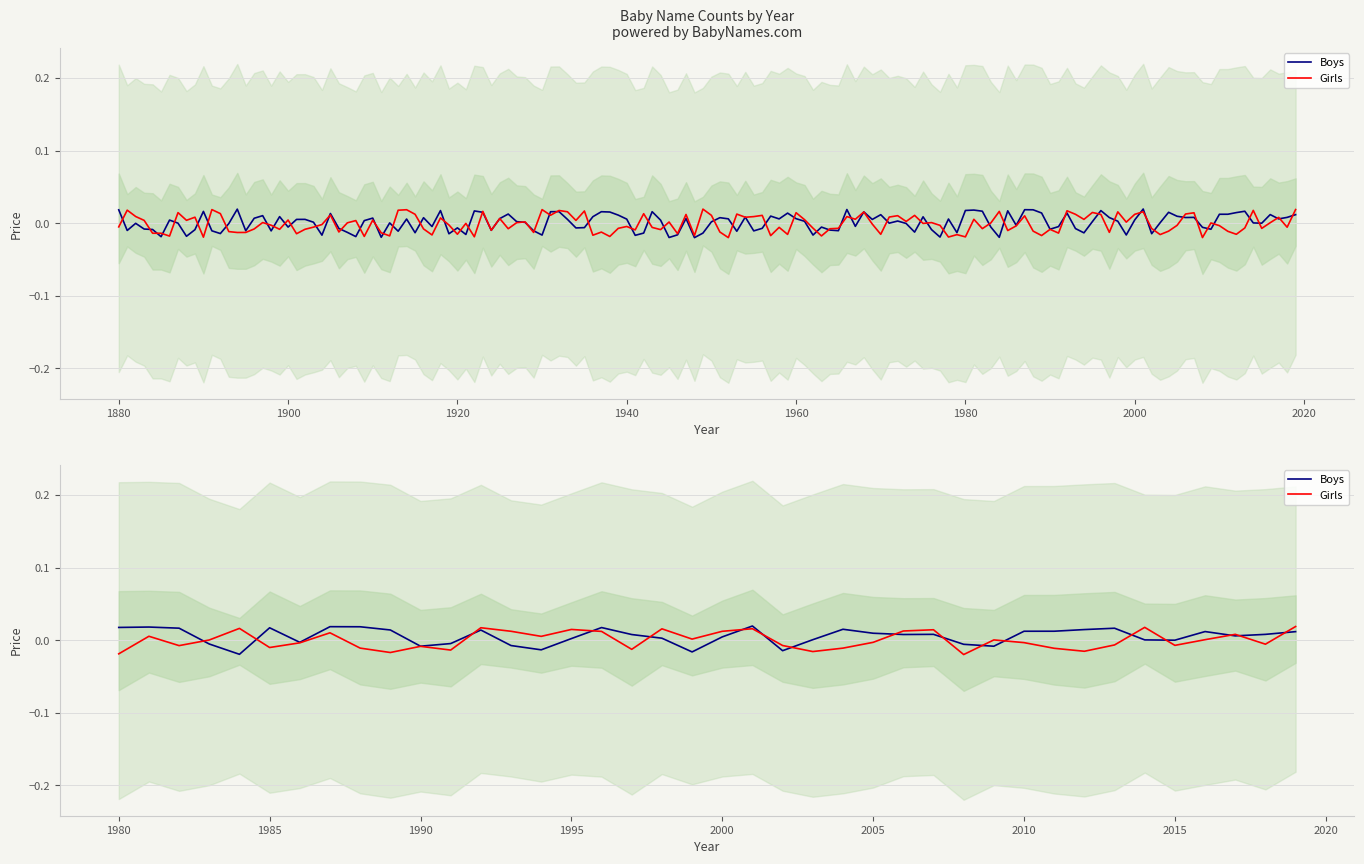

Between 1985 and 1990, which series saw the biggest shift?

Boys